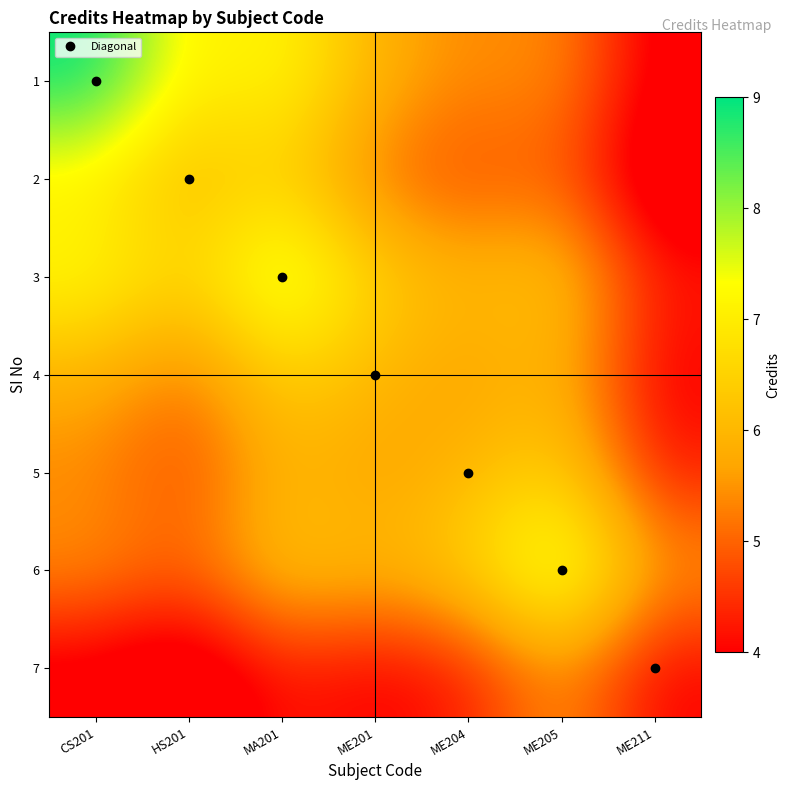

At which category does the chart reach its minimum across all series?

ME211